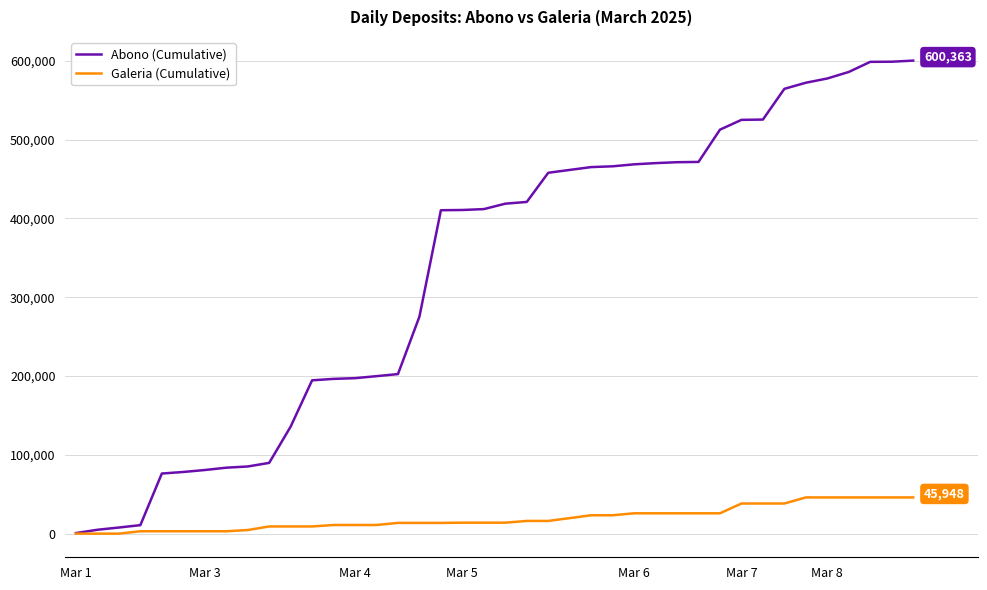

What is the highest value of the Galeria (Cumulative) series?

45948.2